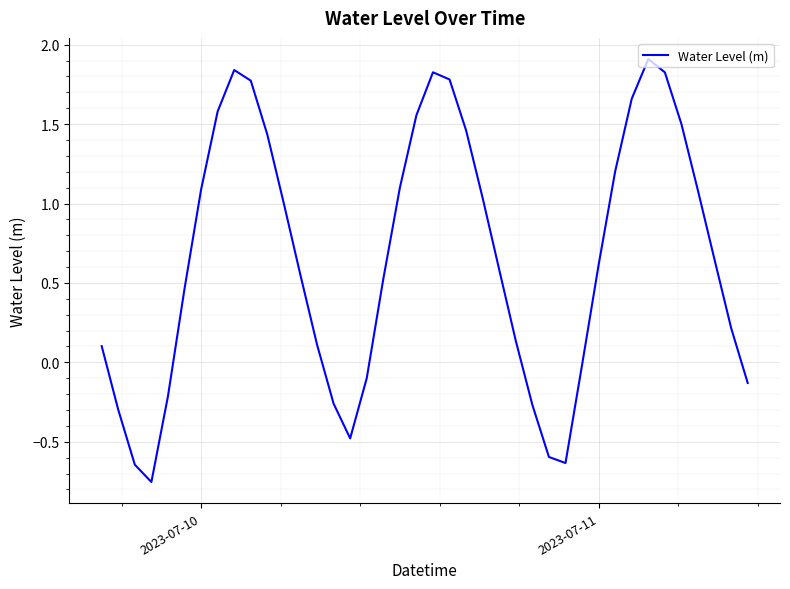

What is the difference between the maximum and minimum values?

2.7